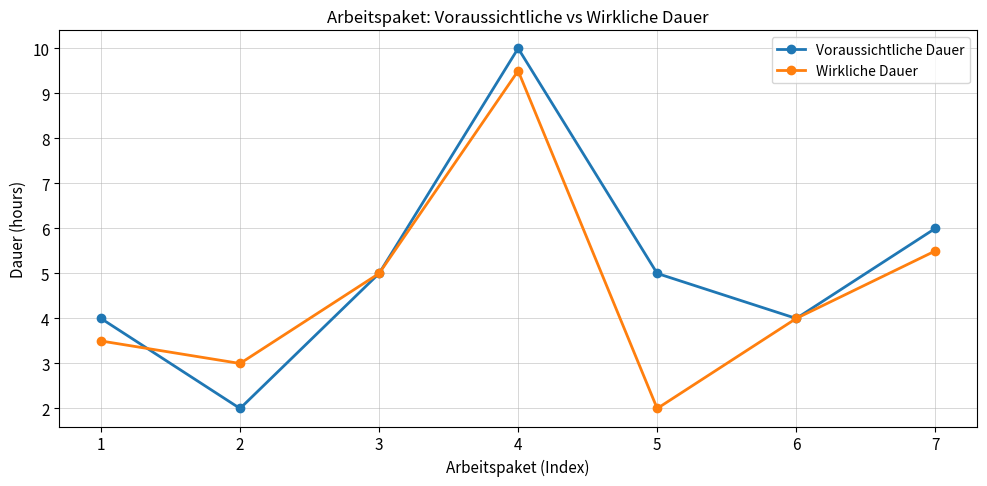

List the series in order of their peak value, highest first.

Voraussichtliche Dauer, Wirkliche Dauer